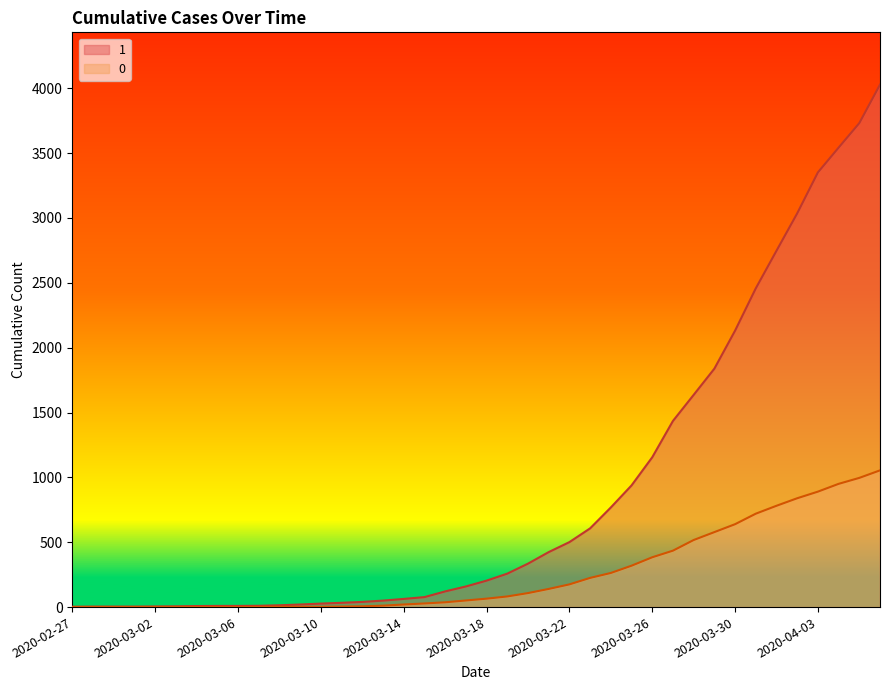

What is the sum of all 1 values?

35787